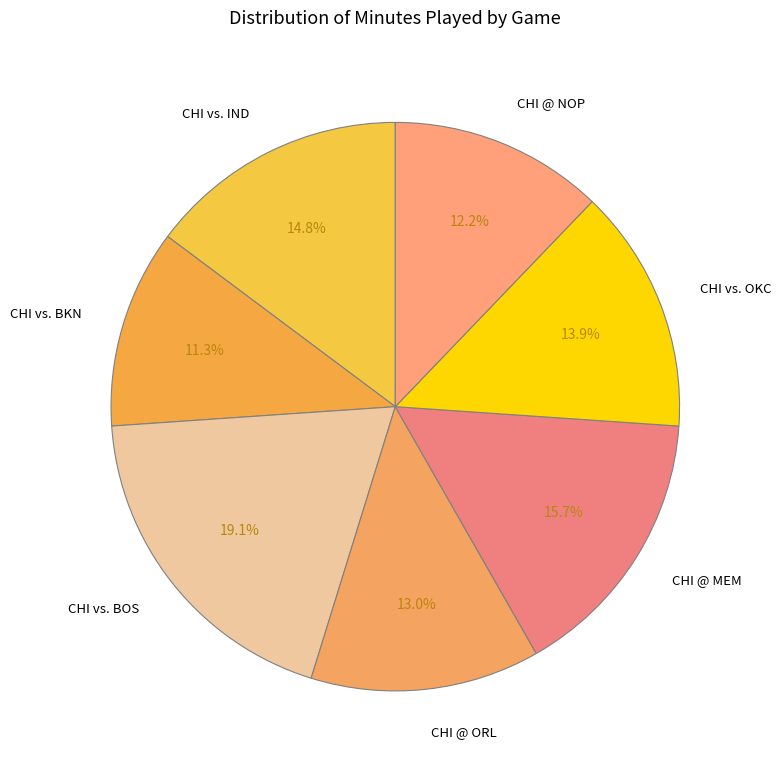

What is the largest slice in the pie chart?

CHI vs. BOS